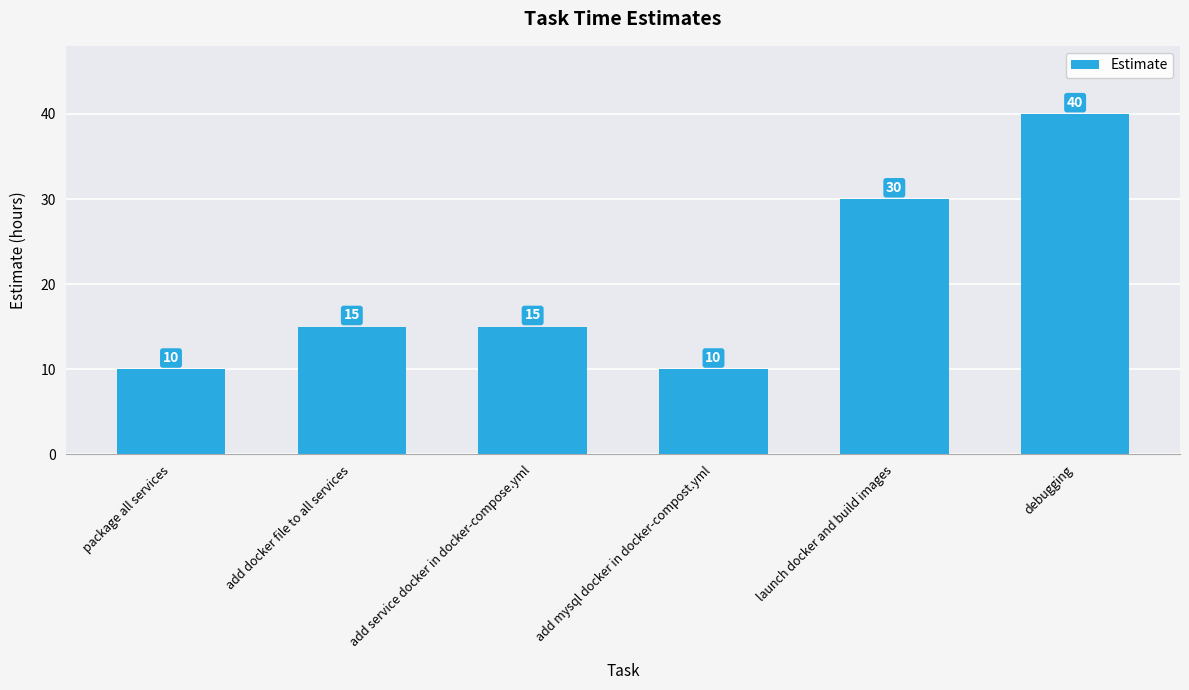

What position from the left is add mysql docker in docker-compost.yml?

4